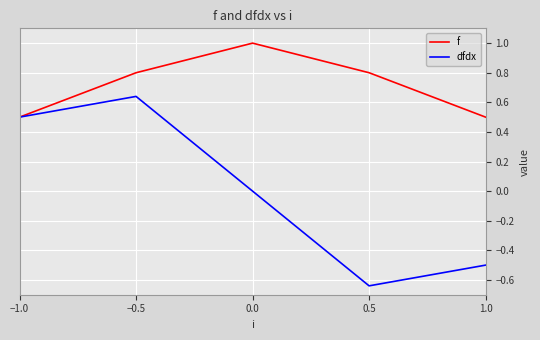

At which category is the sum across all series the highest?

−0.5